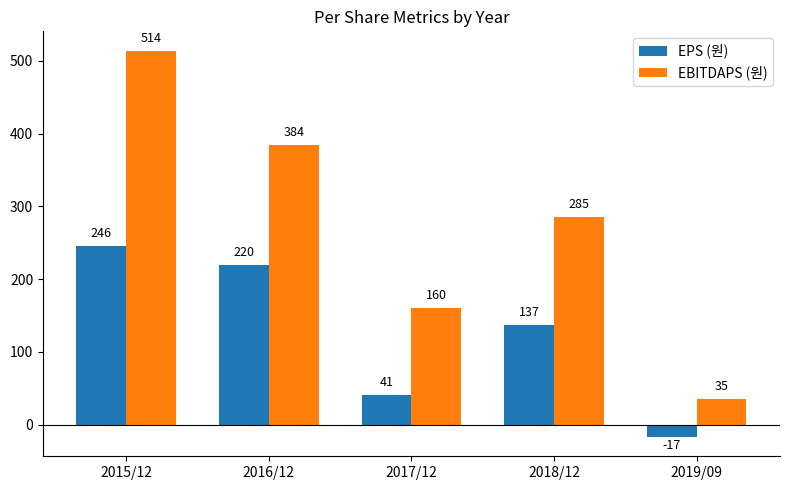

Rank the series by their maximum value, from highest to lowest.

EBITDAPS (원), EPS (원)